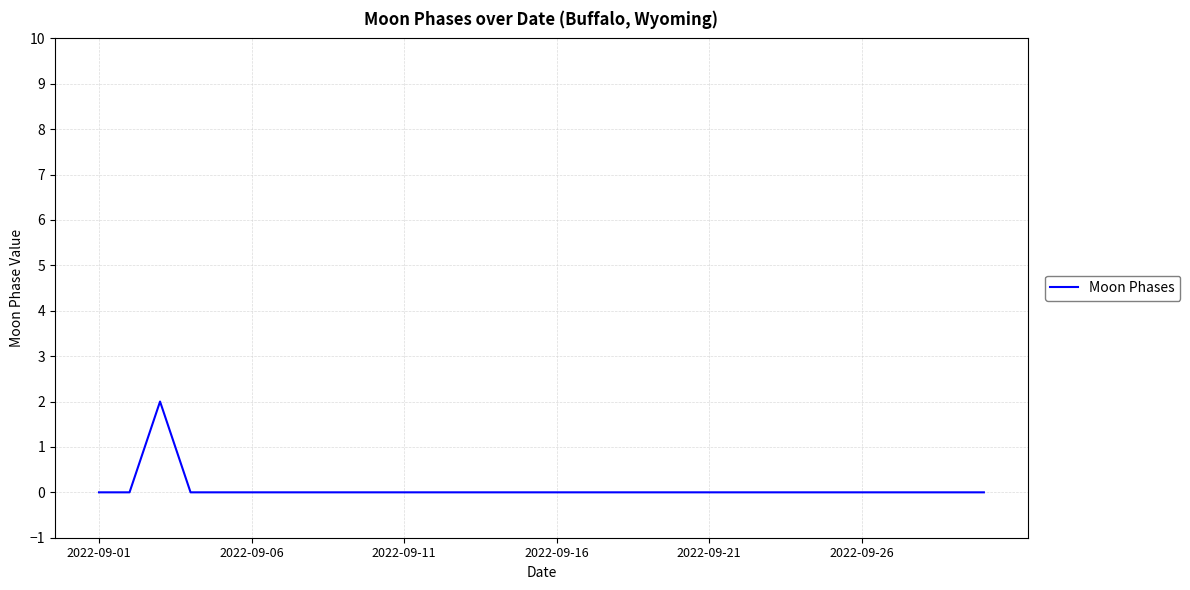

True or false: the data has more than 0 interior local peaks.

True